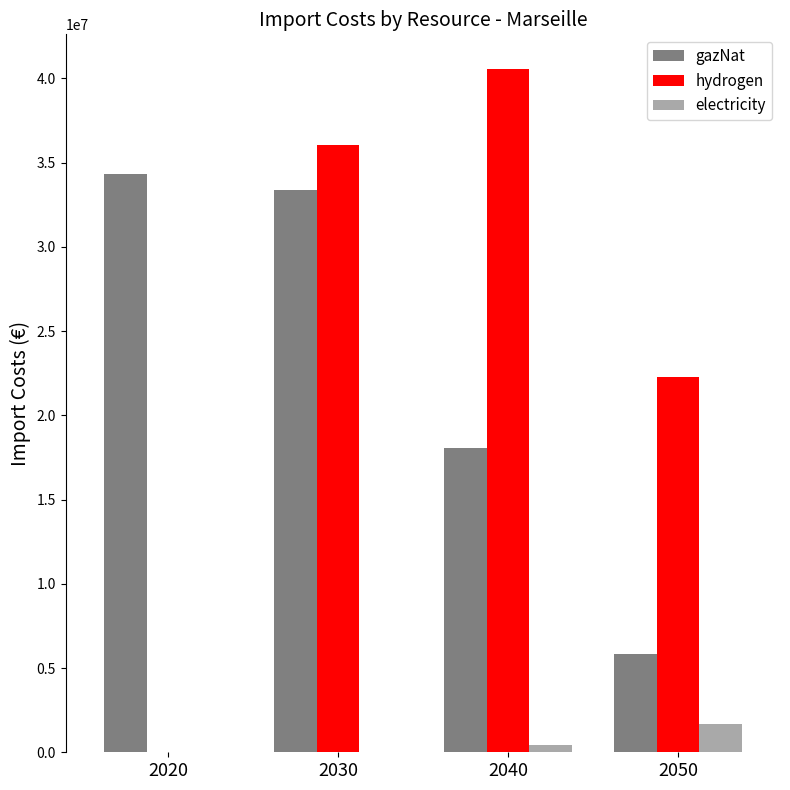

What is the sum of all gazNat values?

91639219.5